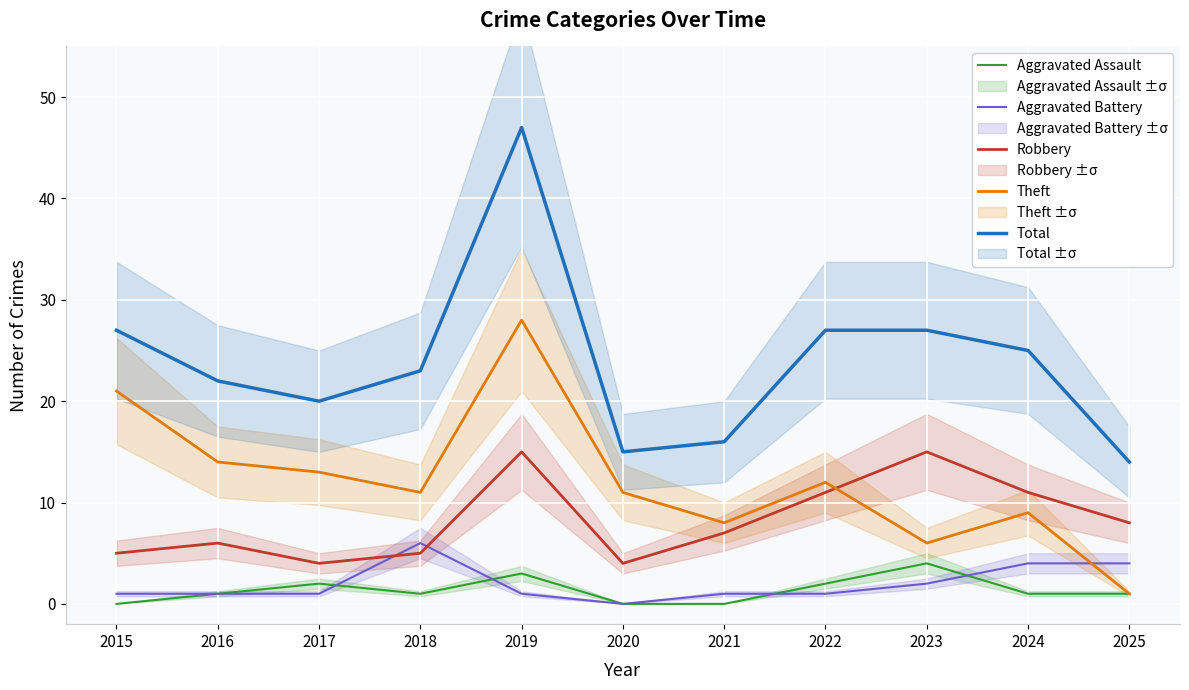

True or false: Aggravated Assault and Theft intersect in this chart.

False